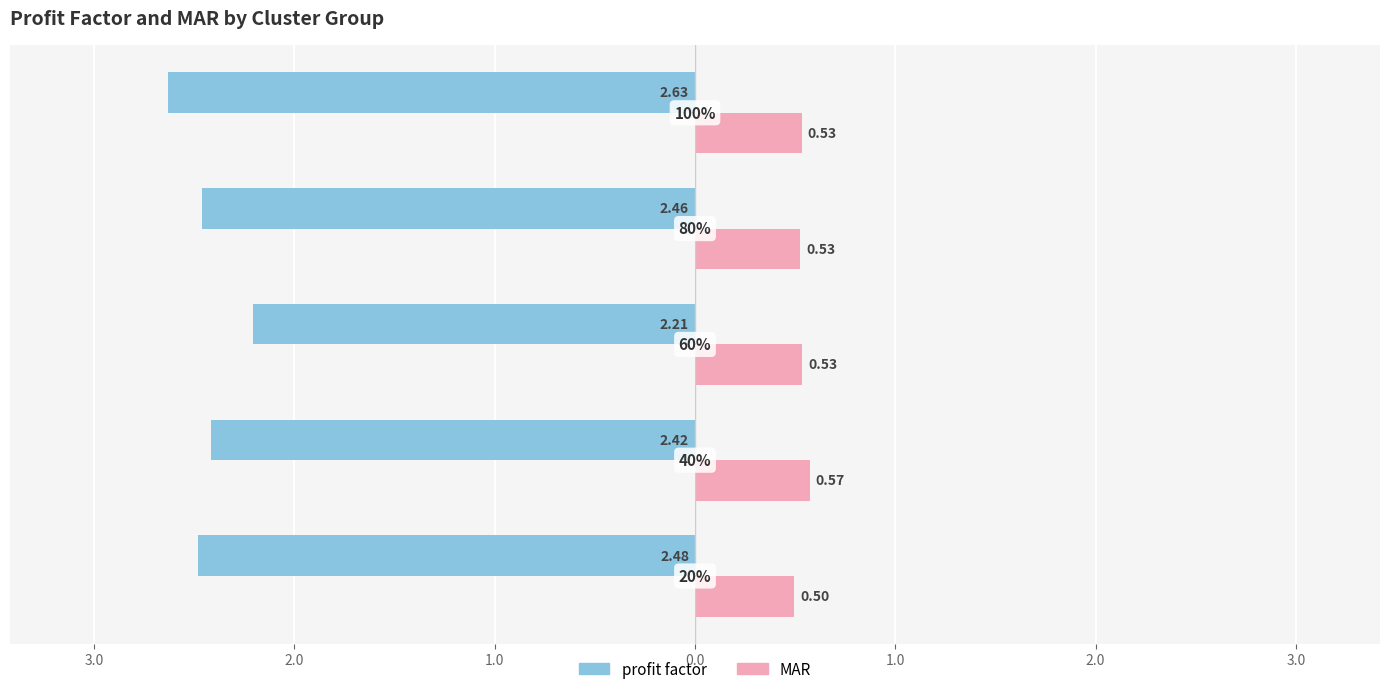

What are all the series names shown in the legend?

profit factor, MAR